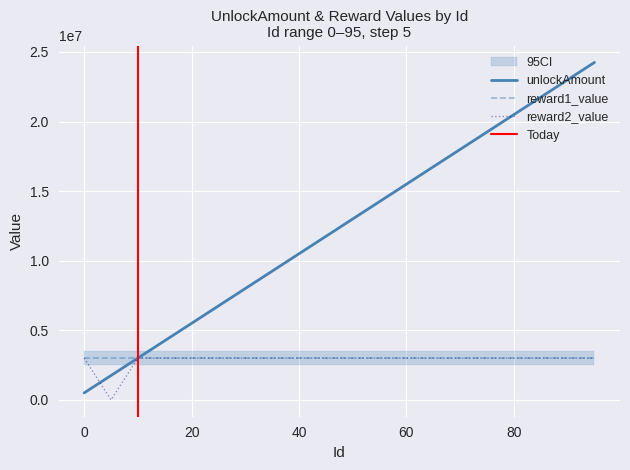

How many data points does each series have?

20